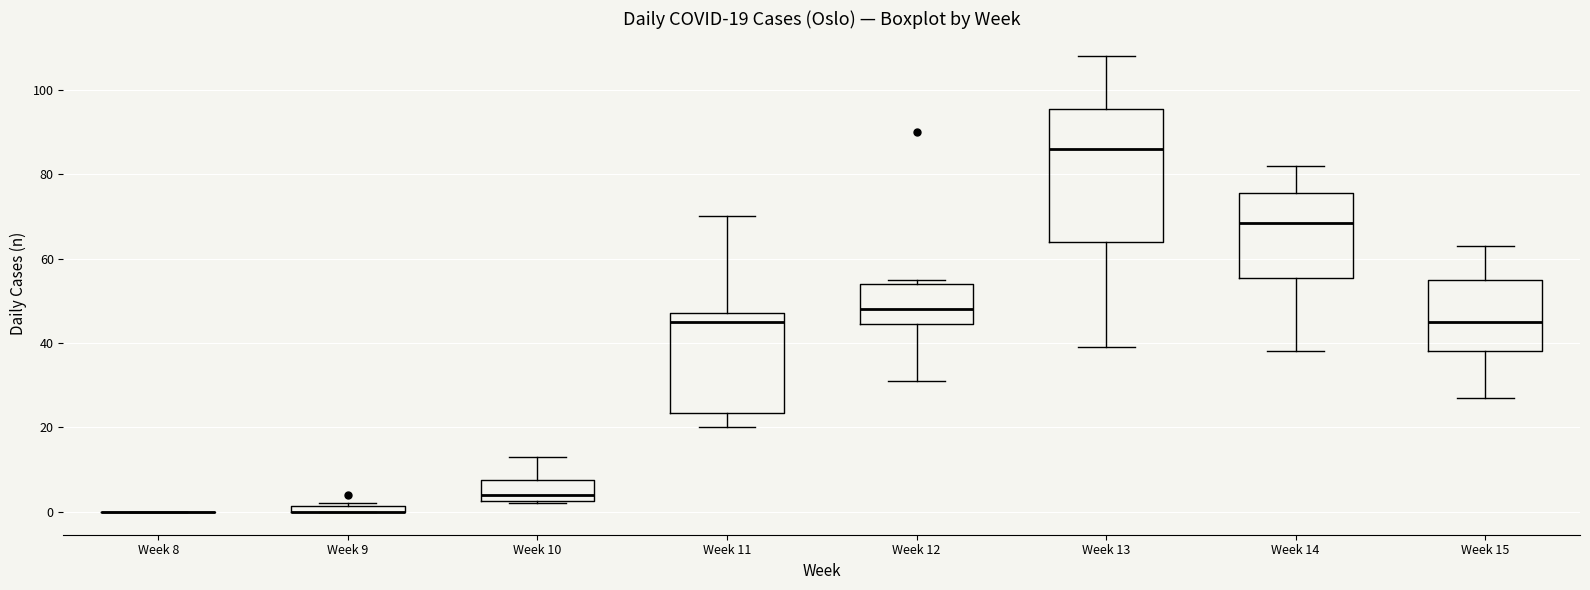

Which box is the tallest, from its lower edge to its upper edge?

Week 13